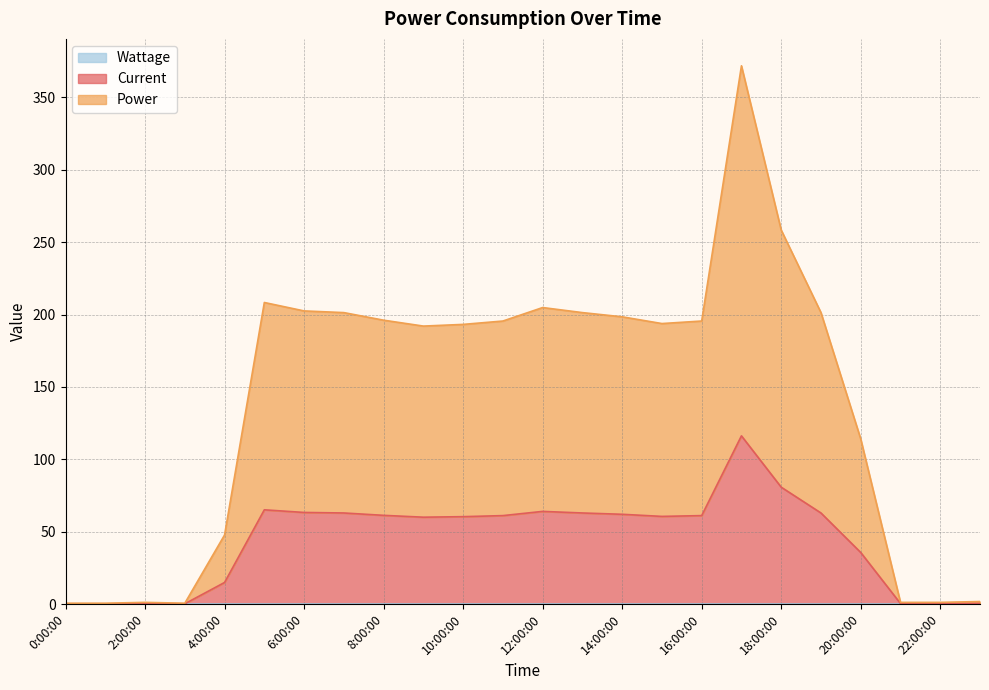

Which label corresponds to the largest value in the chart?

17:00:00